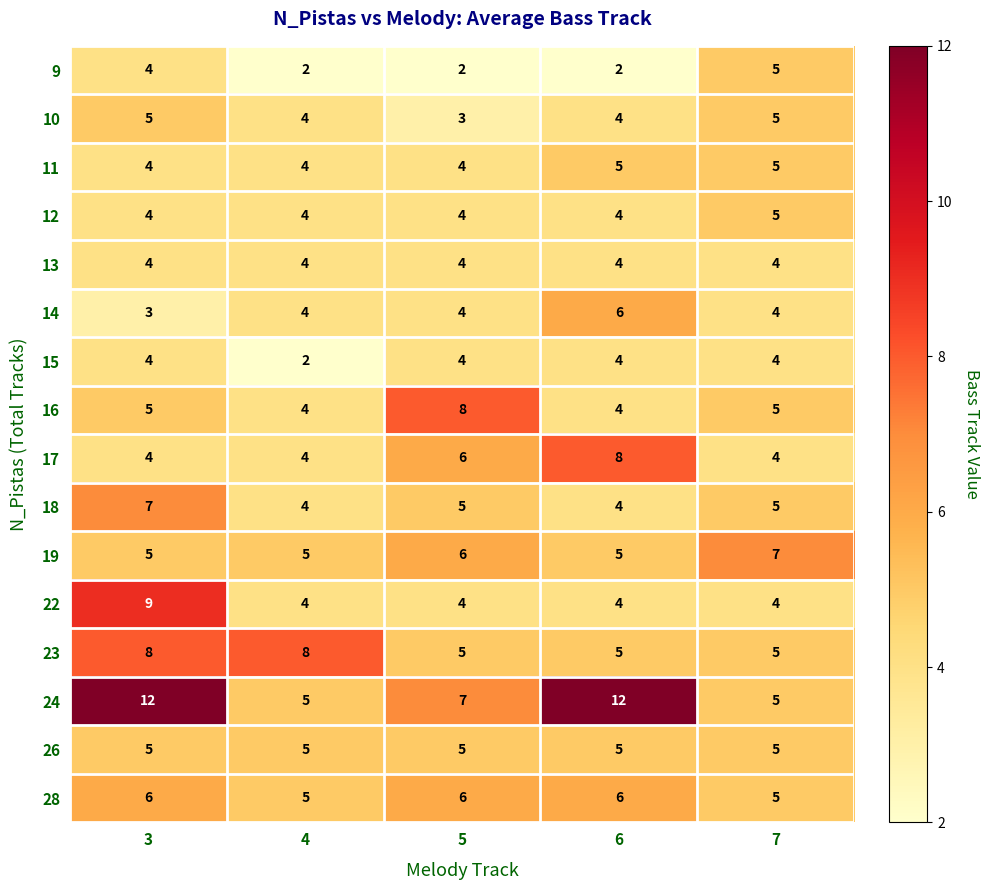

What is the greatest value displayed?

12